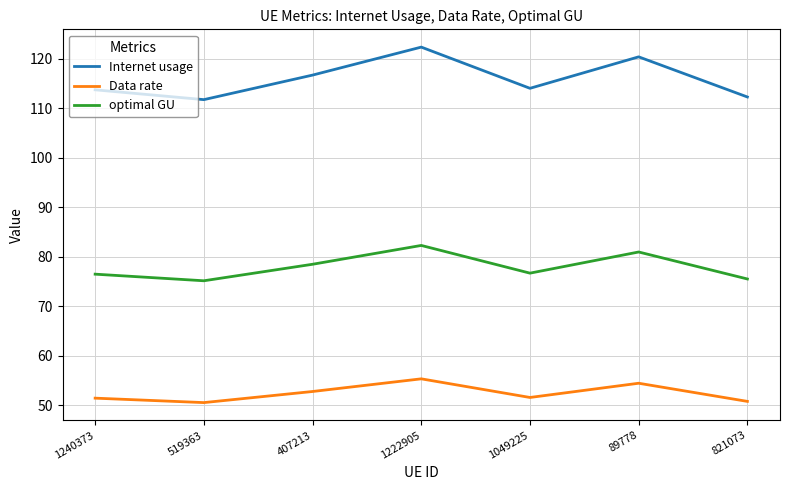

What is the approximate value of Data rate at 821073?

50.8